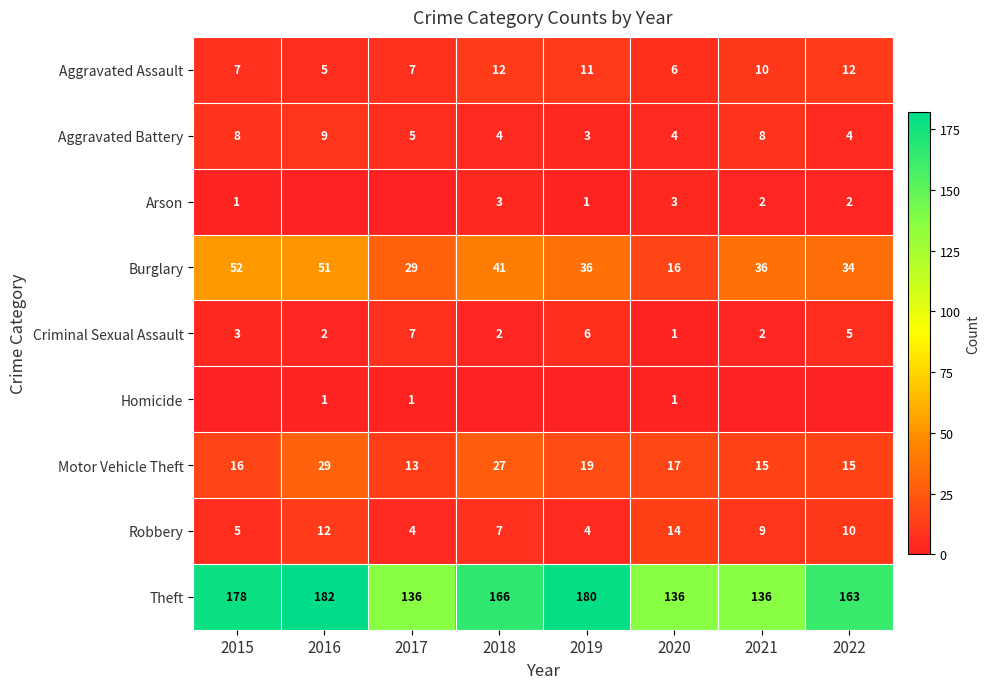

How many distinct data groups are displayed?

9